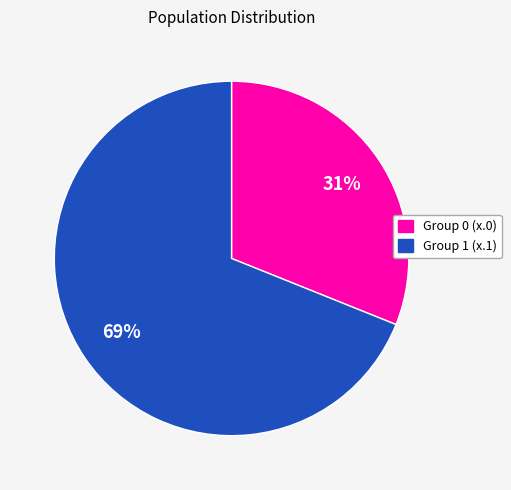

Is the sum of Group 0 (x.0) and Group 1 (x.1) greater than half?

Yes